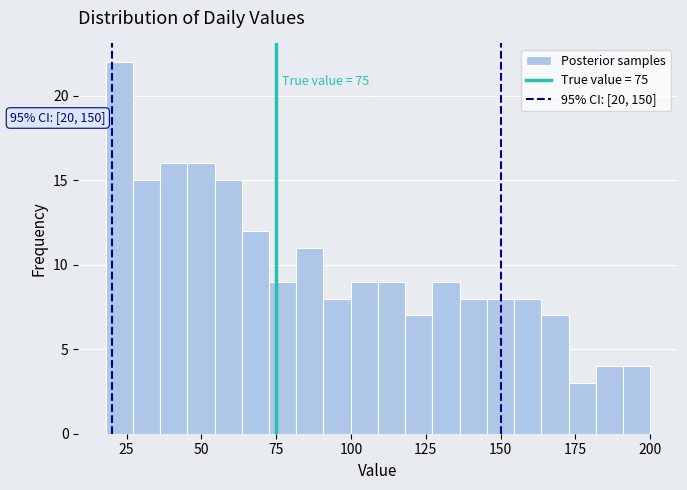

Around what value on the x-axis is the tallest bar? Give the approximate position of its centre, as read against the axis.

25